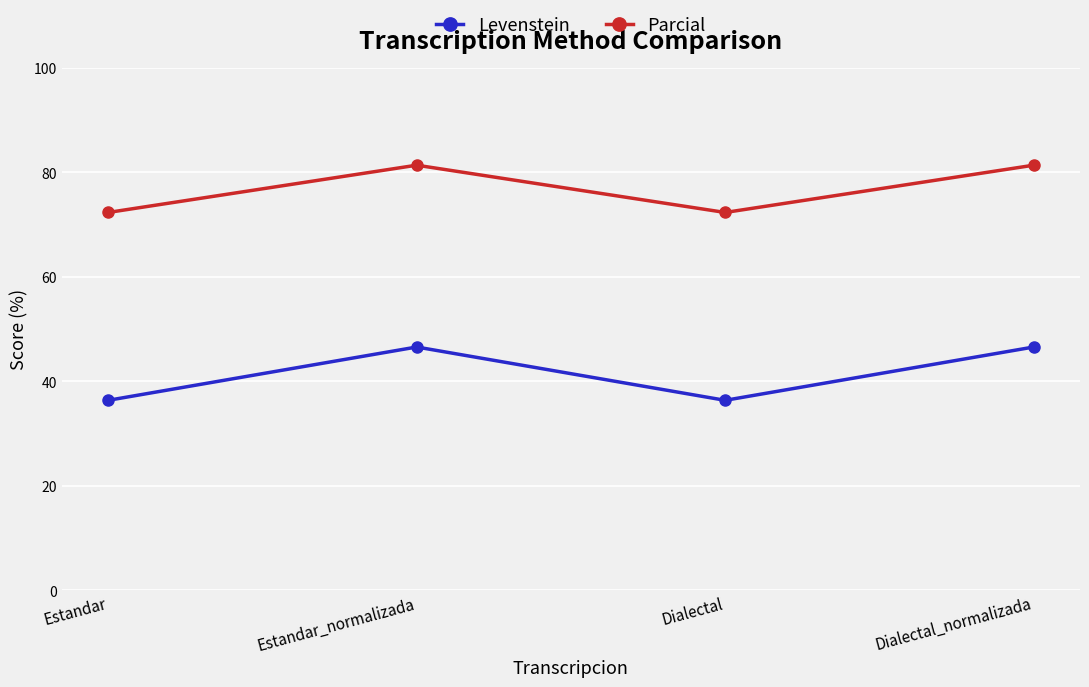

True or false: Levenstein and Parcial intersect in this chart.

False